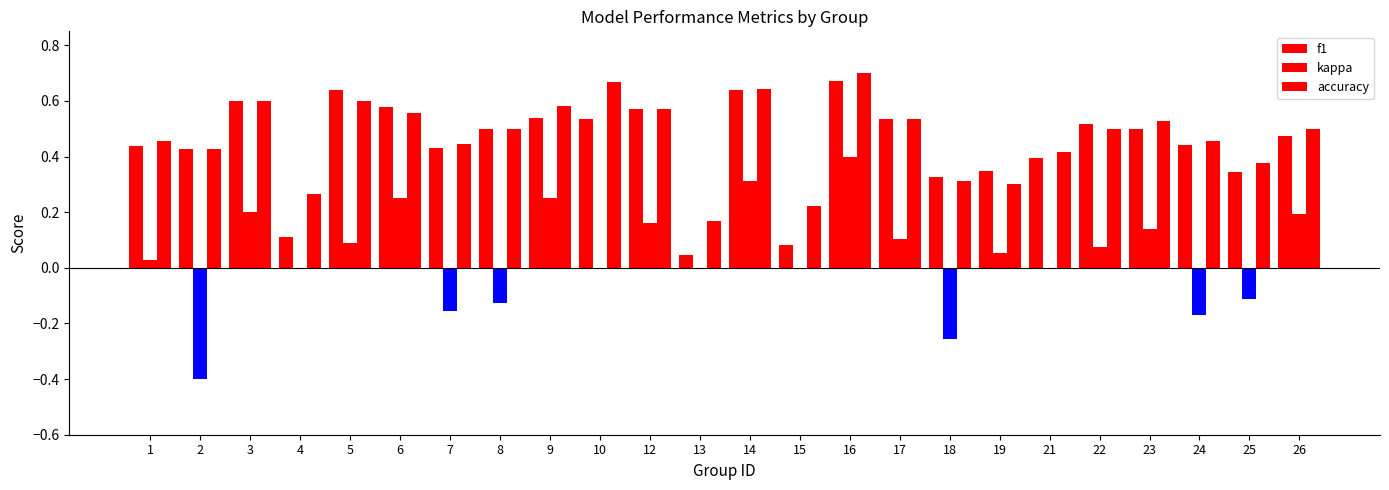

What is the value of the accuracy bar at the 20th from the left?

0.5